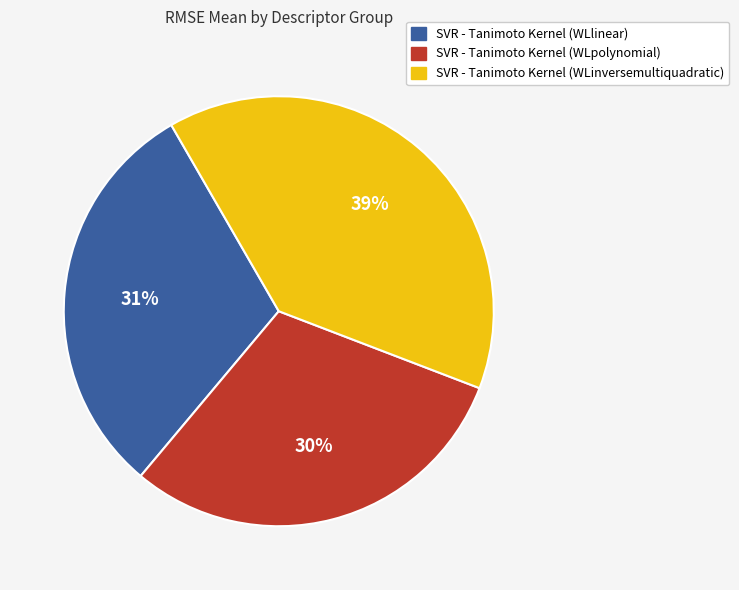

Is the sum of SVR - Tanimoto Kernel (WLlinear) and SVR - Tanimoto Kernel (WLpolynomial) greater than half?

Yes